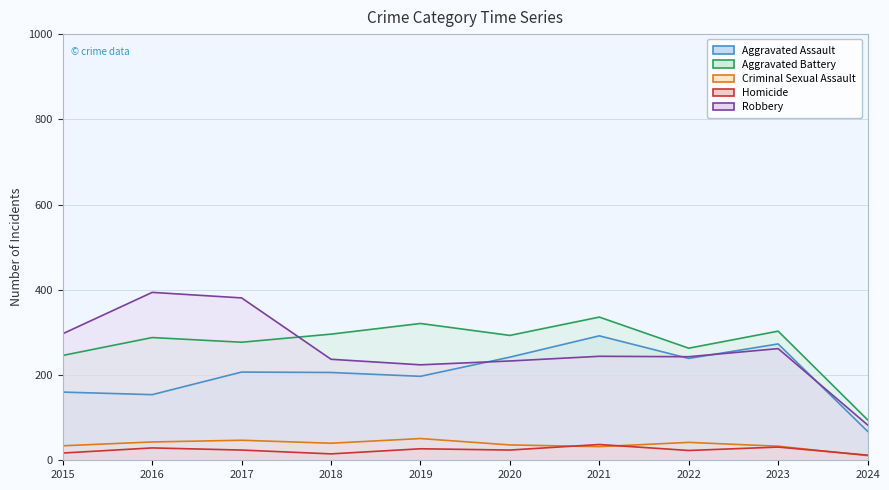

At which label does Homicide first exceed 24?

2016